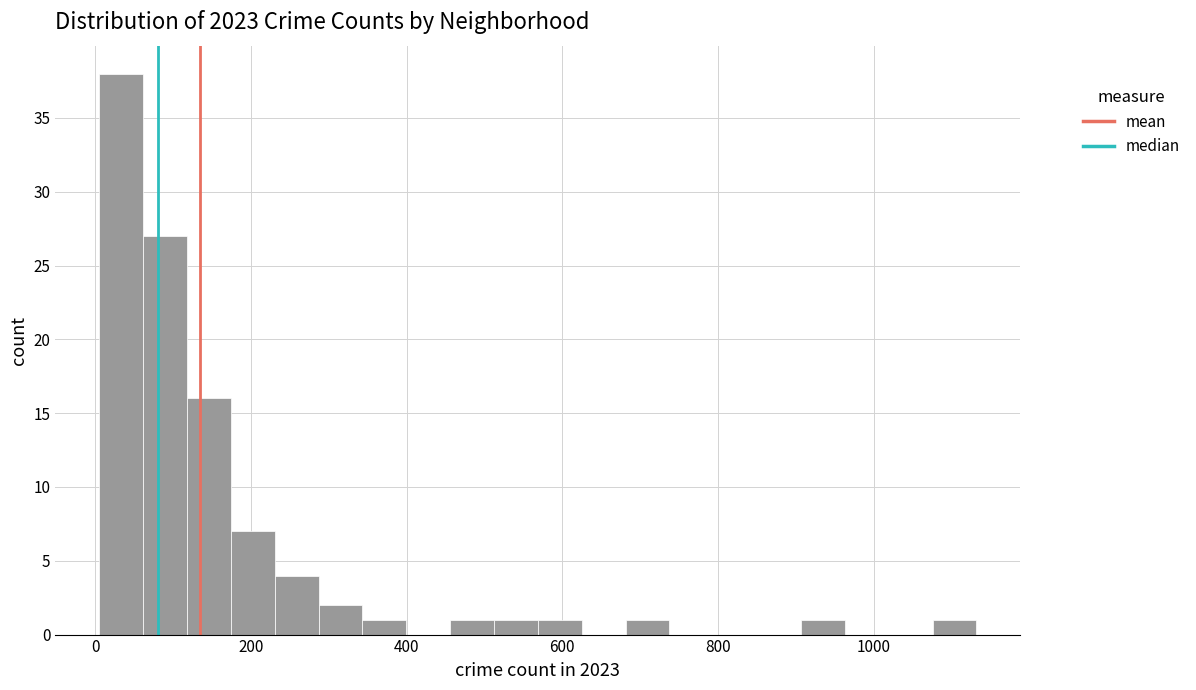

Around what value on the x-axis is the tallest bar? Give the approximate position of its centre, as read against the axis.

40